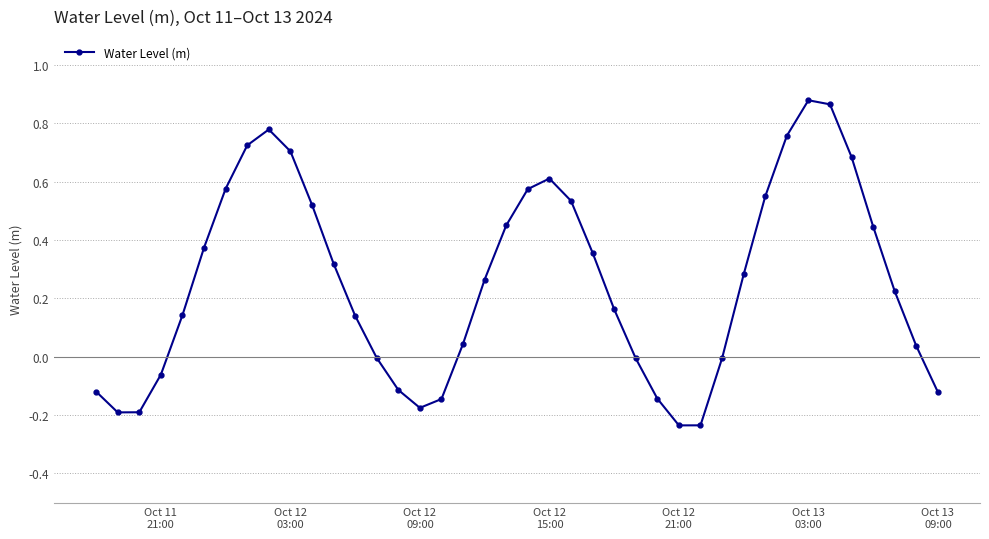

What is the sum of all values?

10.3